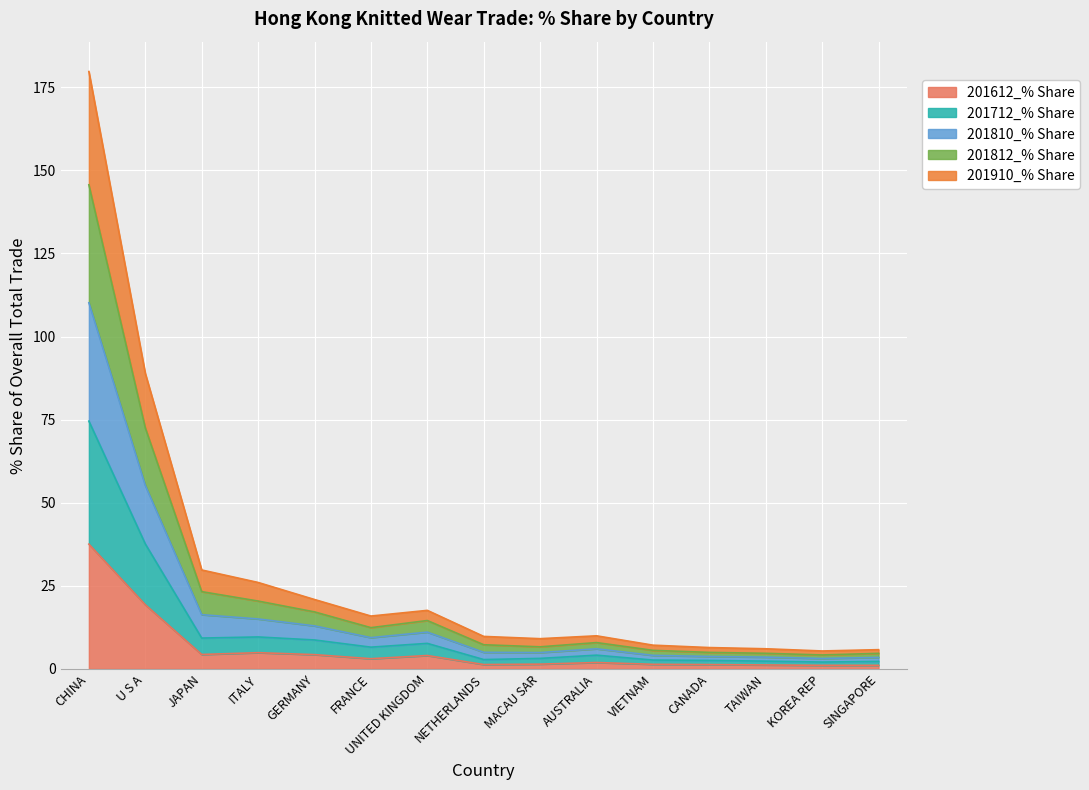

How many data points does each series have?

15